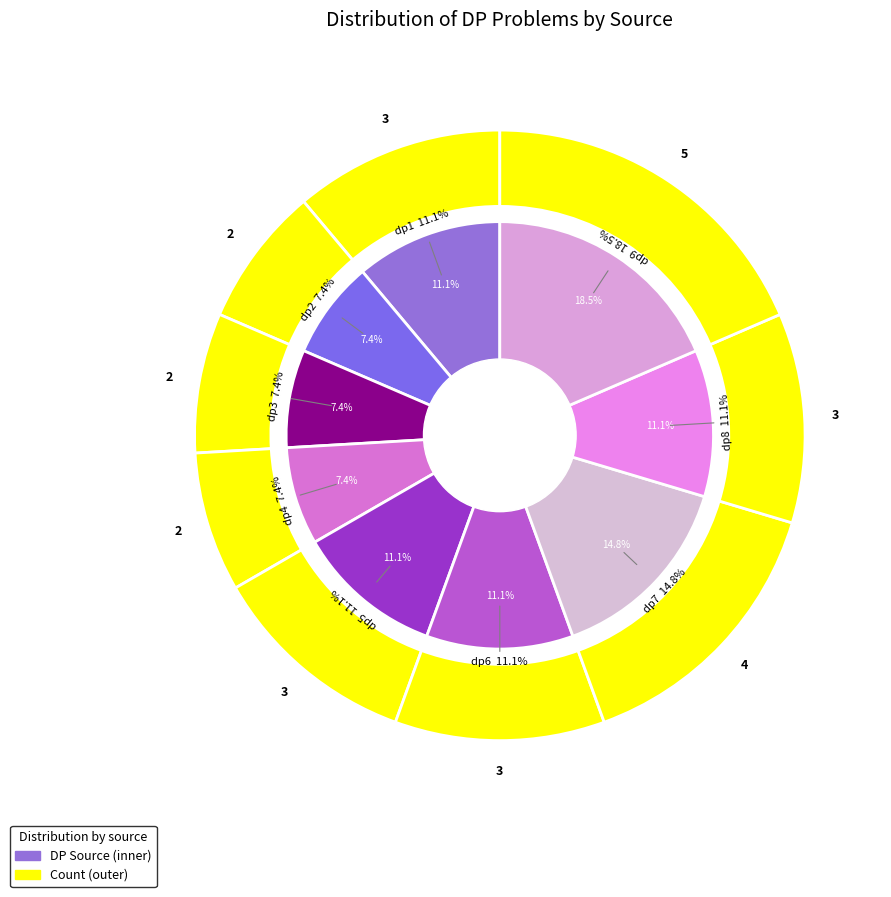

What percentage is the dp2 slice, to the nearest percent?

7%